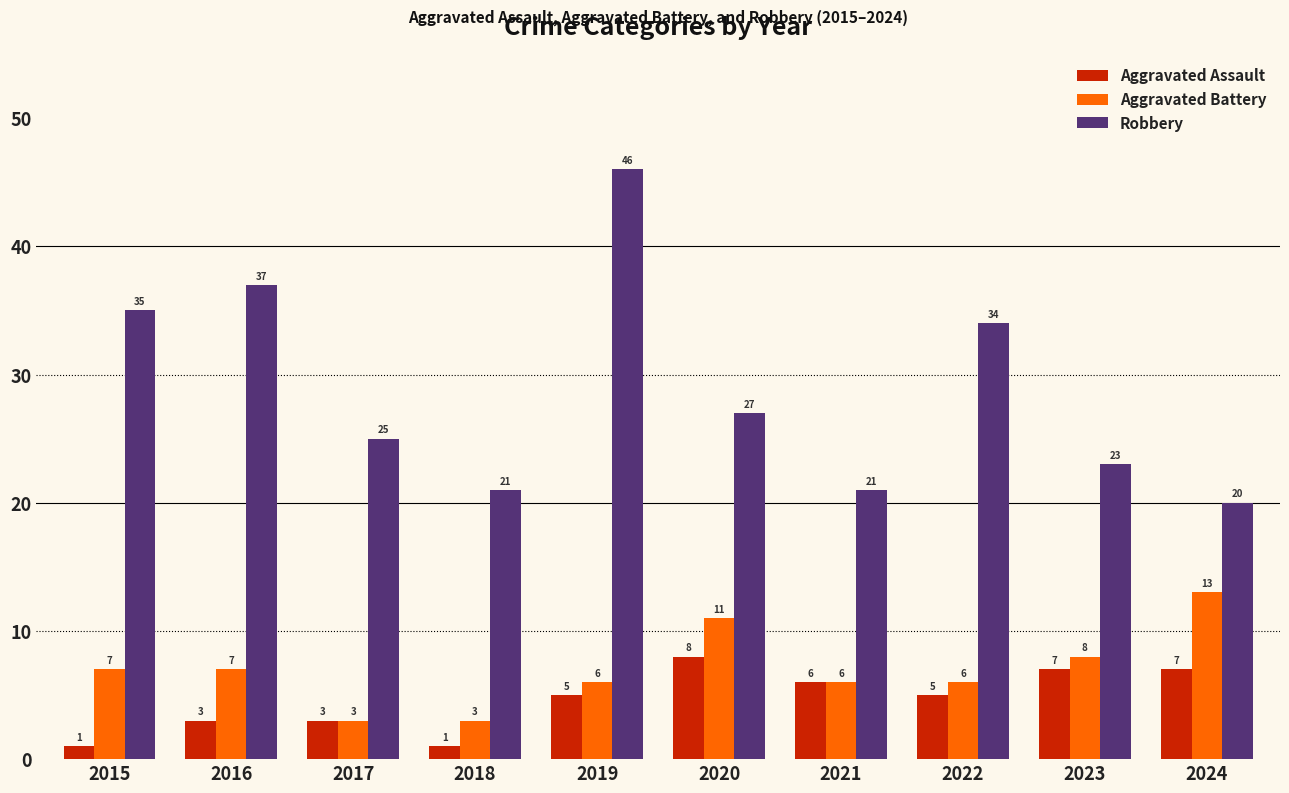

What is the value of the Robbery bar at the 4th from the left?

21